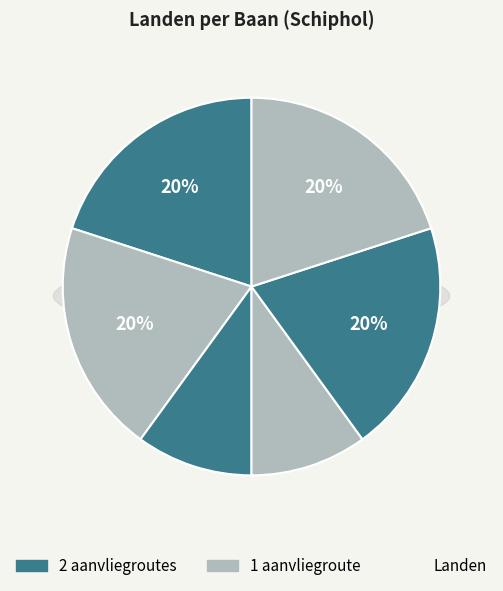

Does any single category account for the majority?

No